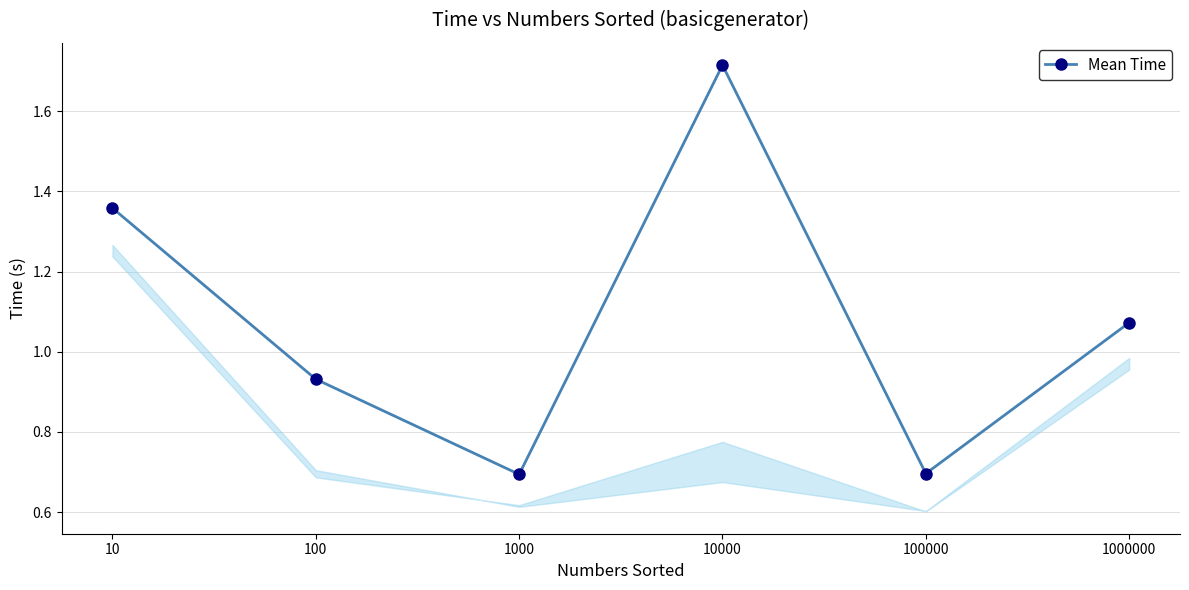

What is the change in value from 10000 to 1000000?

-0.6